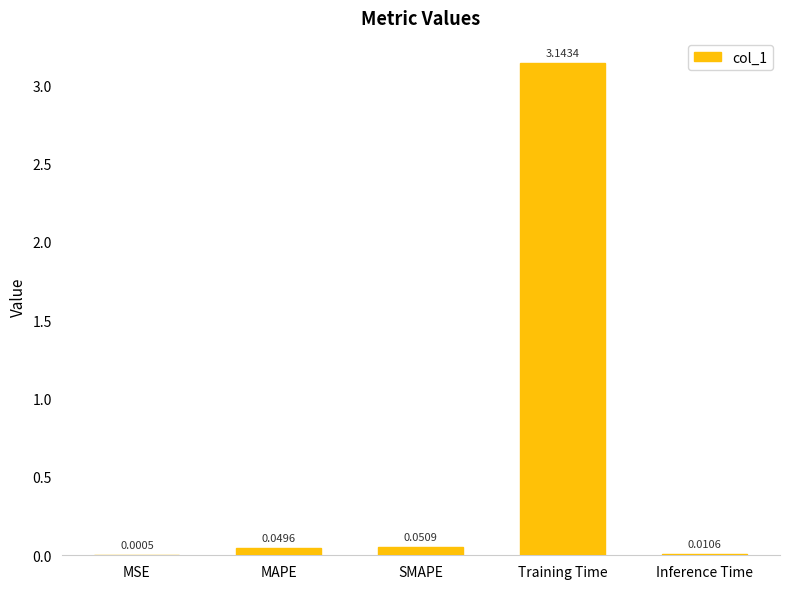

At which category does the chart reach its peak across all series?

Training Time